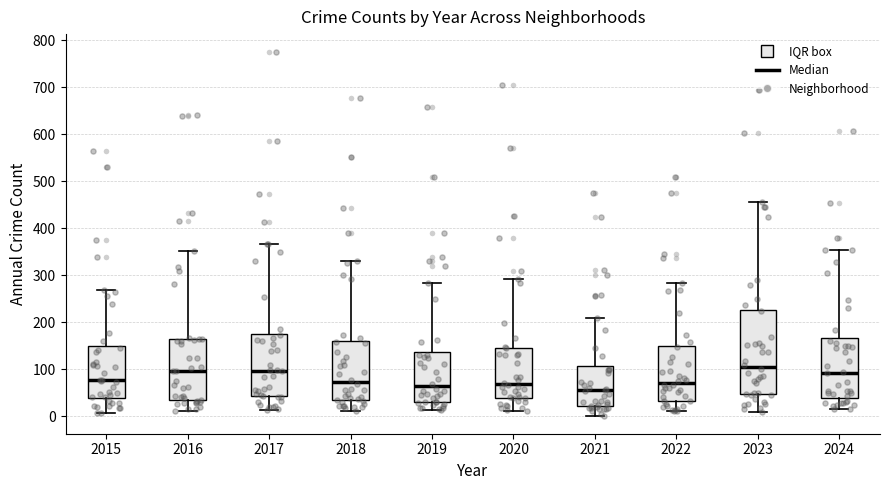

Reading left to right, read every box against the y-axis: the position of its median line, the range the box covers, and the ends of its whiskers. The values are not printed on the chart, so give them approximately, as read against the axis.

2015: median 80, box 40 to 150, whiskers 10 to 270
2016: median 100, box 30 to 160, whiskers 10 to 350
2017: median 100, box 40 to 180, whiskers 10 to 370
2018: median 70, box 30 to 160, whiskers 10 to 330
2019: median 60, box 30 to 140, whiskers 10 to 280
2020: median 70, box 40 to 150, whiskers 10 to 290
2021: median 50, box 20 to 110, whiskers 0 to 210
2022: median 70, box 30 to 150, whiskers 10 to 280
2023: median 100, box 50 to 230, whiskers 10 to 460
2024: median 90, box 40 to 170, whiskers 10 to 350